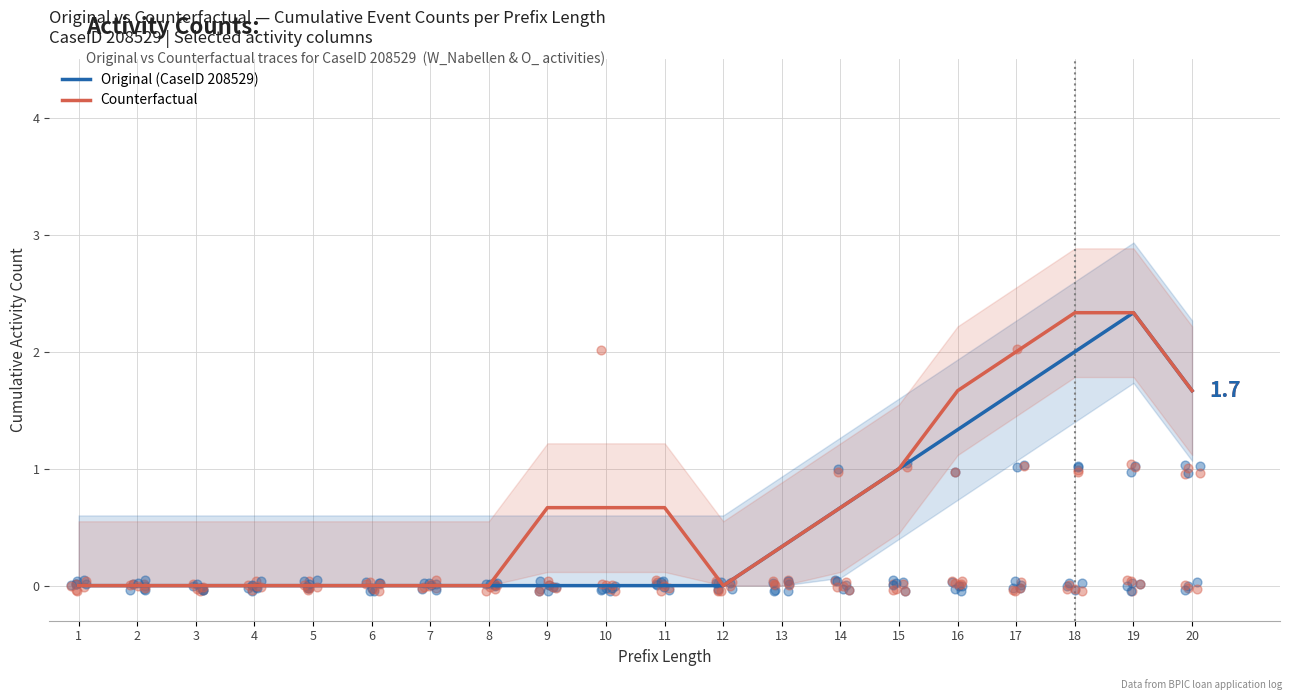

Which series has the largest total across all categories?

Counterfactual